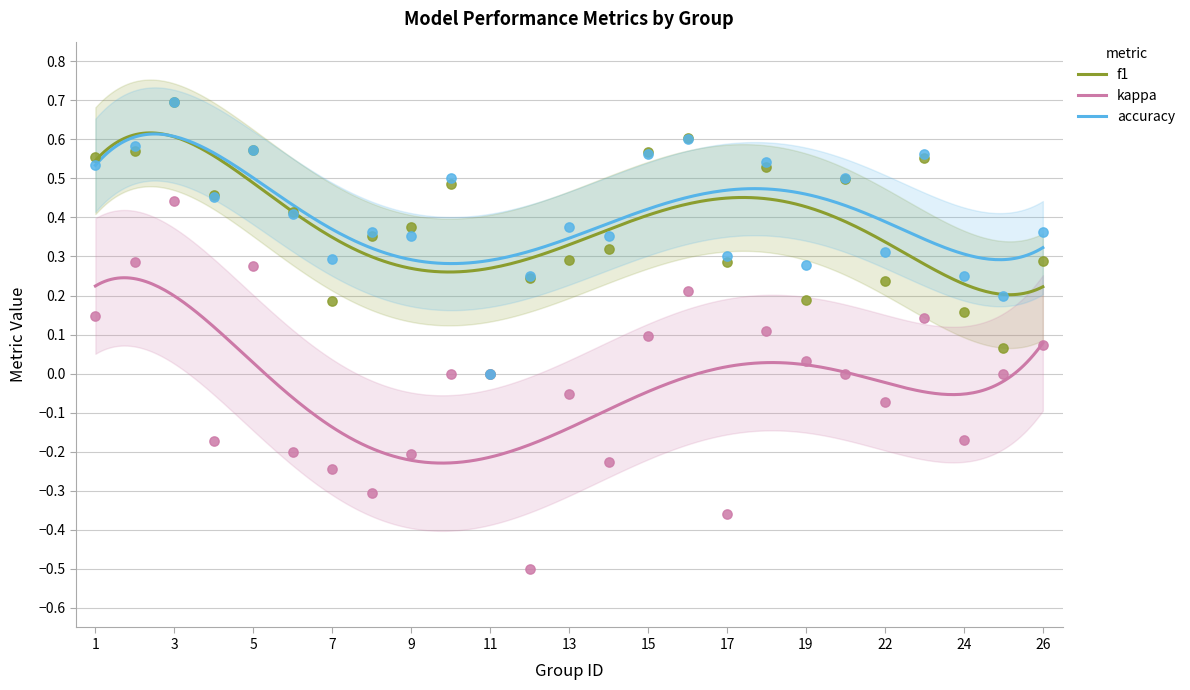

Which series contains the highest Y value?

f1